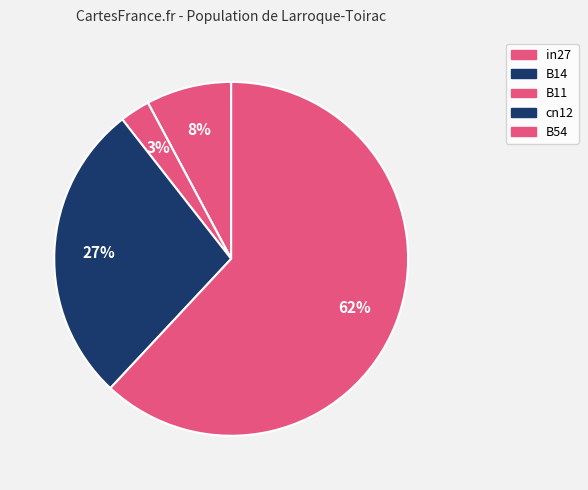

Rank the categories by value from lowest to highest.

B14, B11, in27, cn12, B54